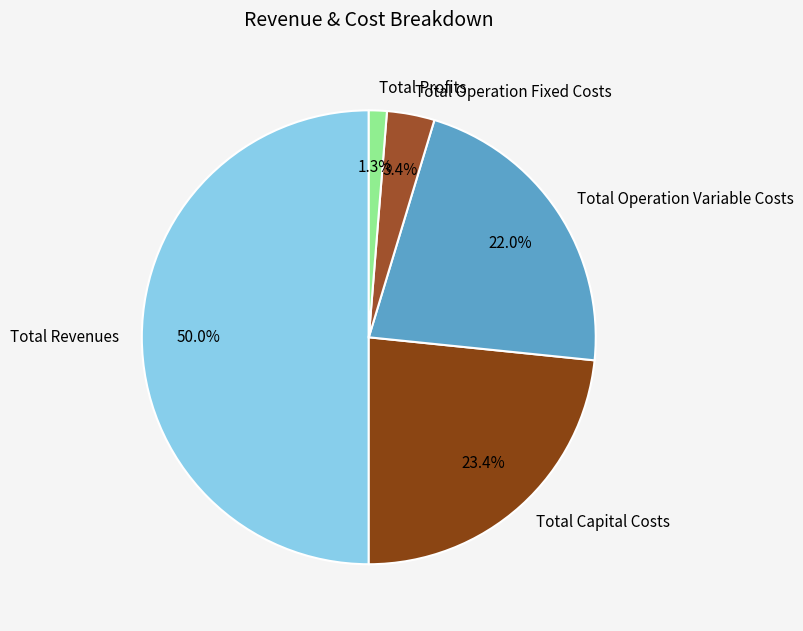

How many slices are in this pie chart?

5